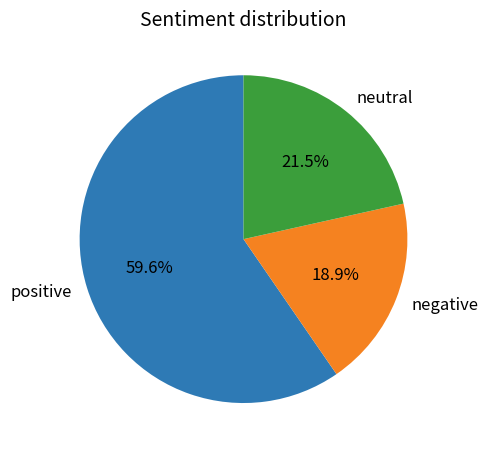

Approximately how many times larger is the value at positive compared to neutral?

2.8